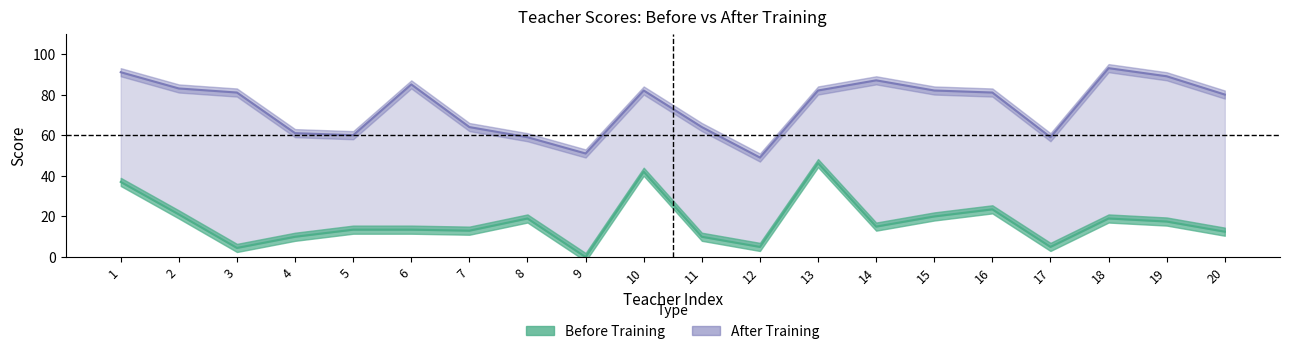

At which label is Before Training closest to 23?

16